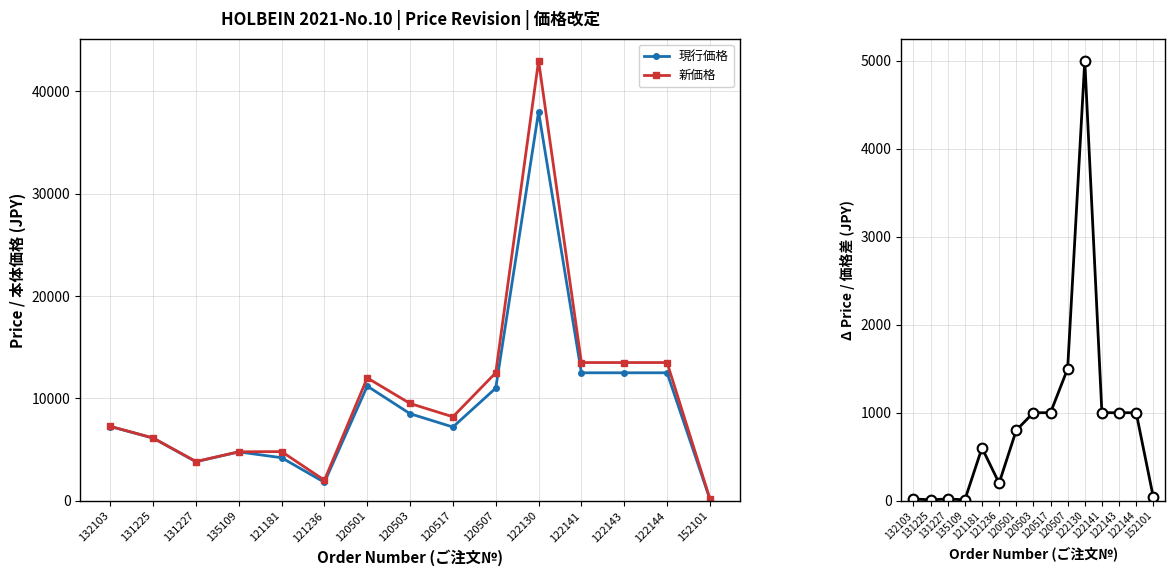

Rank the series at 135109 from lowest to highest value.

価格差 (新-現行), 現行価格, 新価格